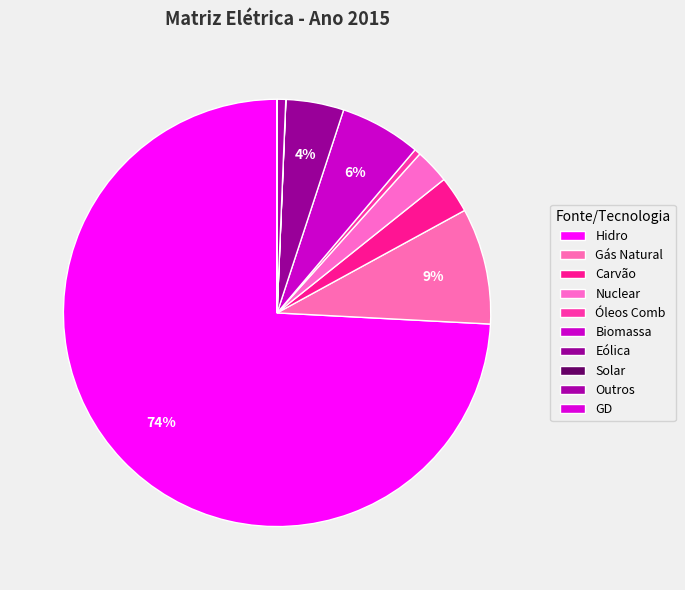

How many slices are in this pie chart?

10